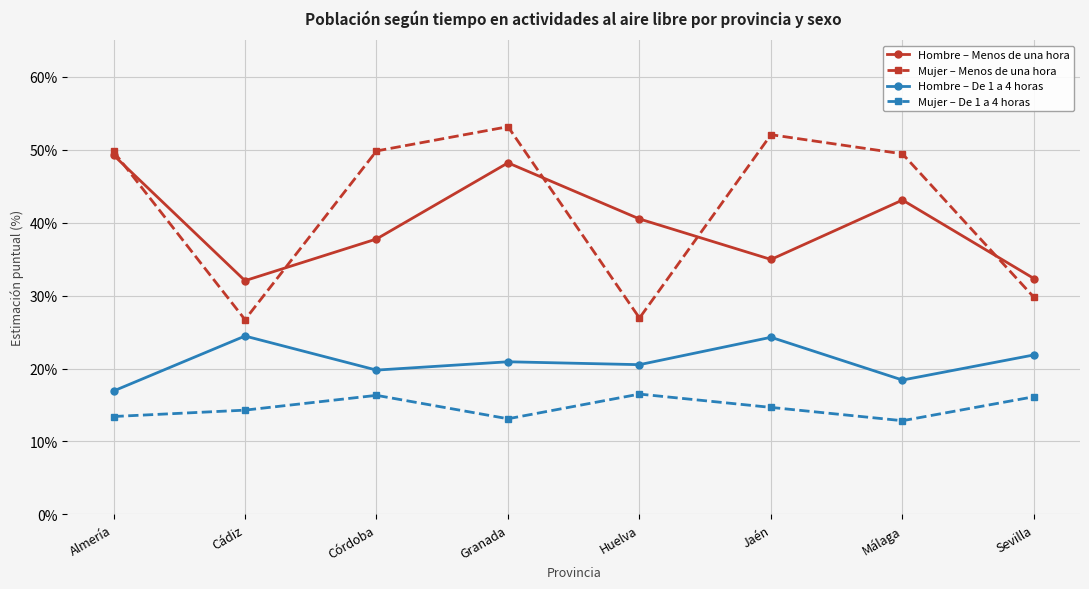

What is the greatest value displayed?

0.5